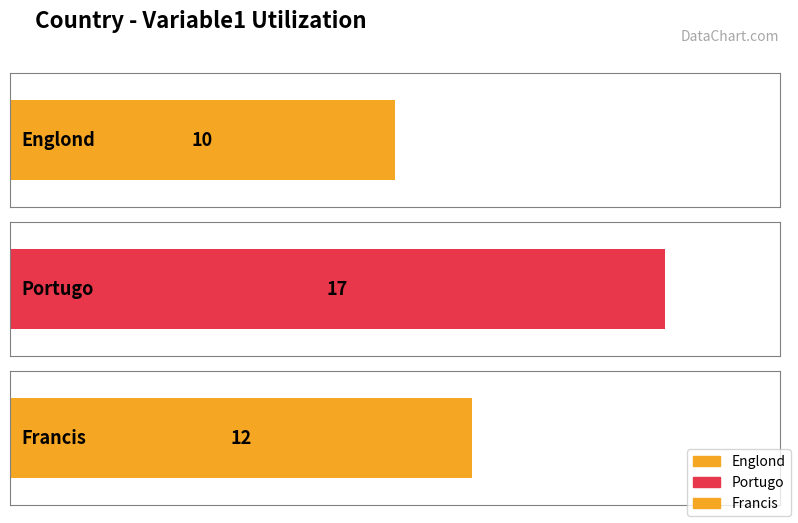

What is the minimum value shown in the chart?

10